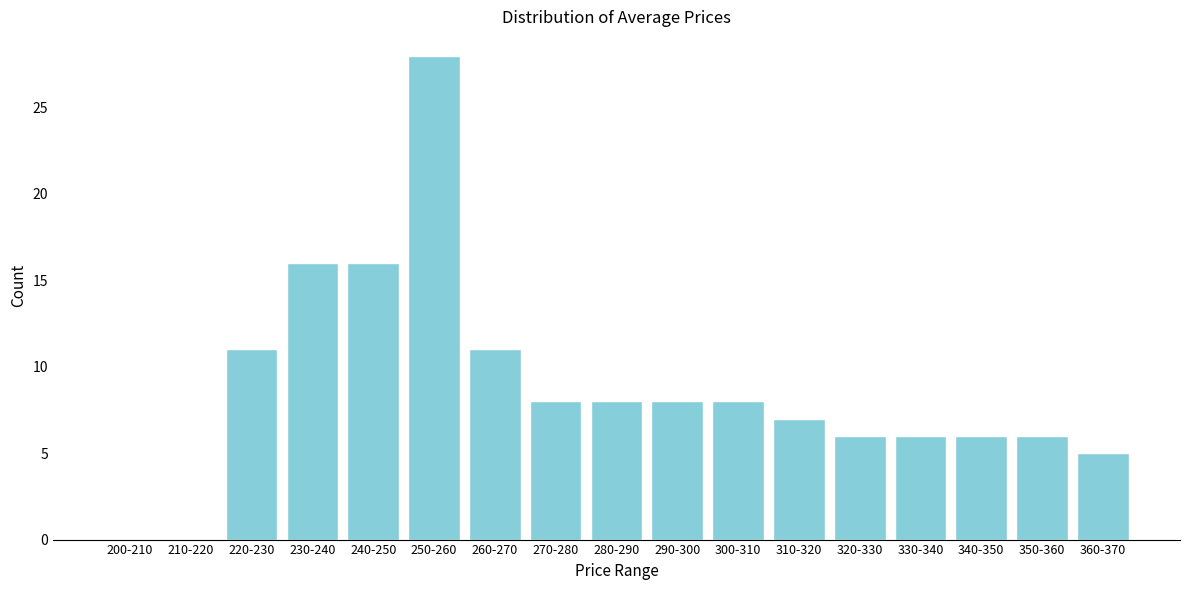

Reading right to left, extract all data points from this chart.

360-370=5	350-360=6	340-350=6	330-340=6	320-330=6	310-320=7	300-310=8	290-300=8	280-290=8	270-280=8	260-270=11	250-260=28	240-250=16	230-240=16	220-230=11	210-220=0	200-210=0